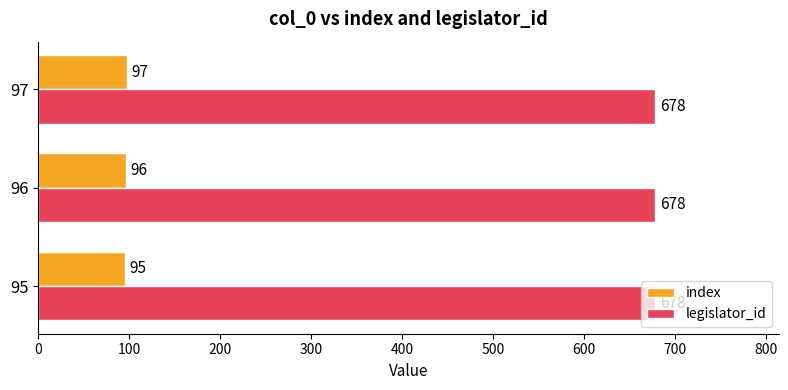

The legislator_id series shows 678 at 95. True or false?

True